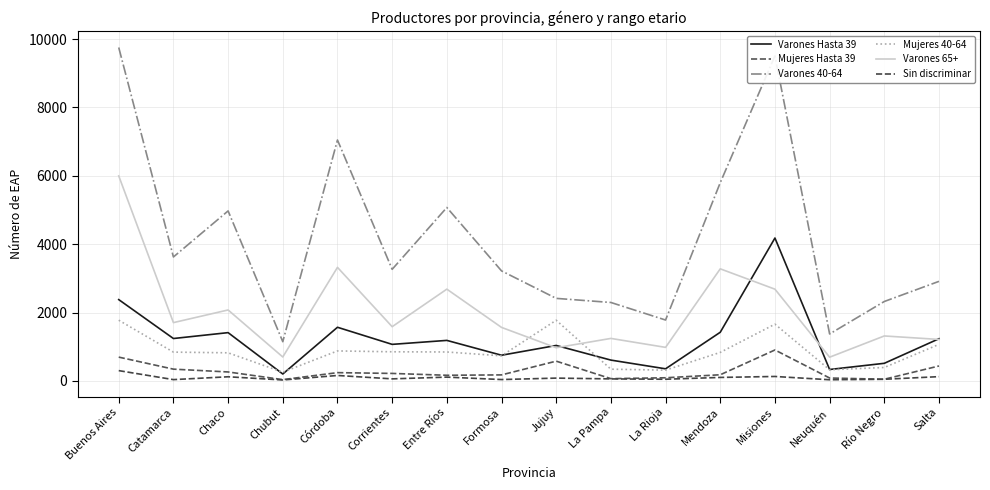

What is the label of the 12th point from the left?

Mendoza